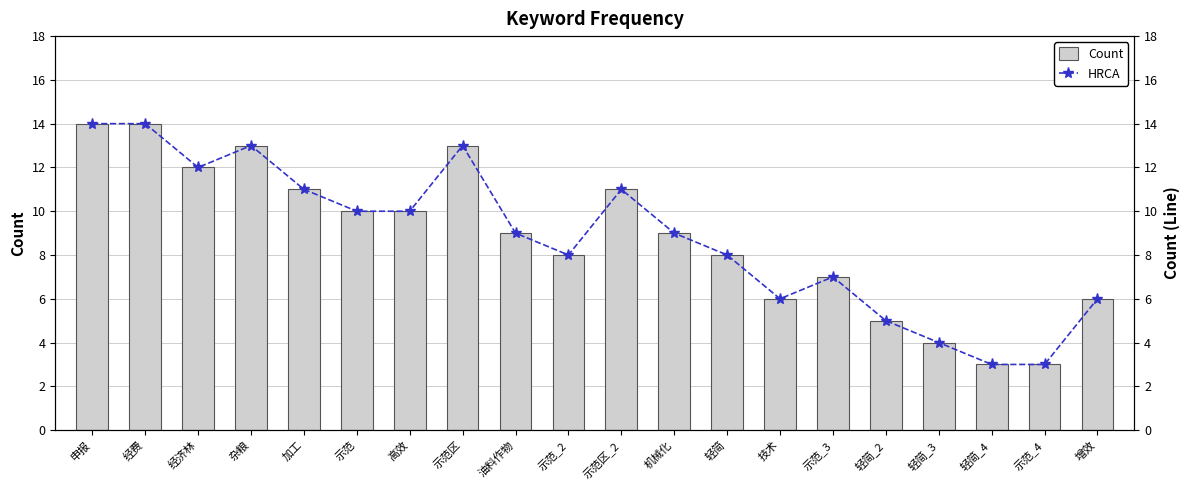

What is the approximate value of HRCA at 加工, to the nearest 10?

10